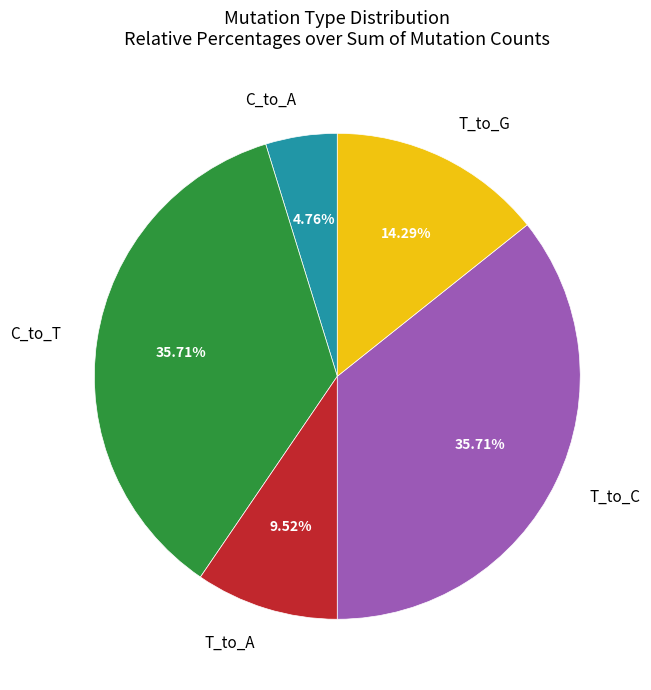

What portion of the pie excludes T_to_G?

85.7%